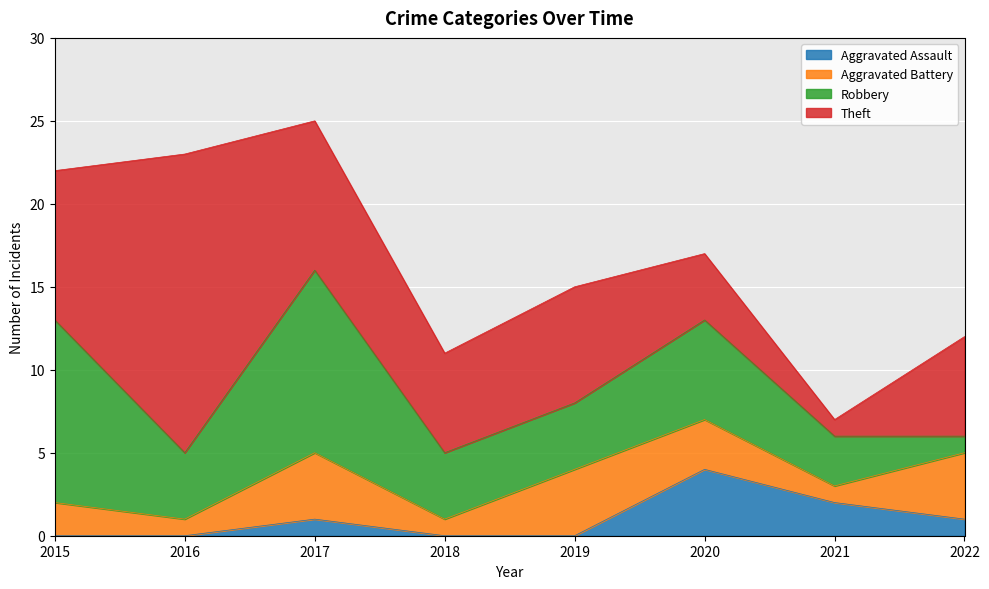

At 2021, list the series in order from largest to smallest.

Robbery, Aggravated Assault, Aggravated Battery, Theft